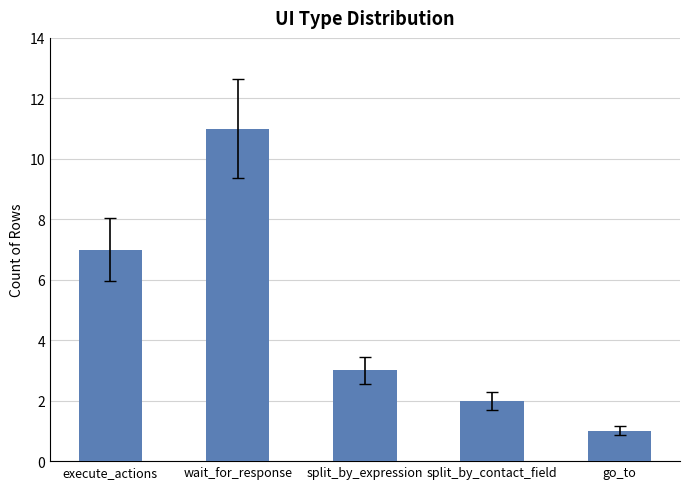

How many values are between 2 and 7?

3